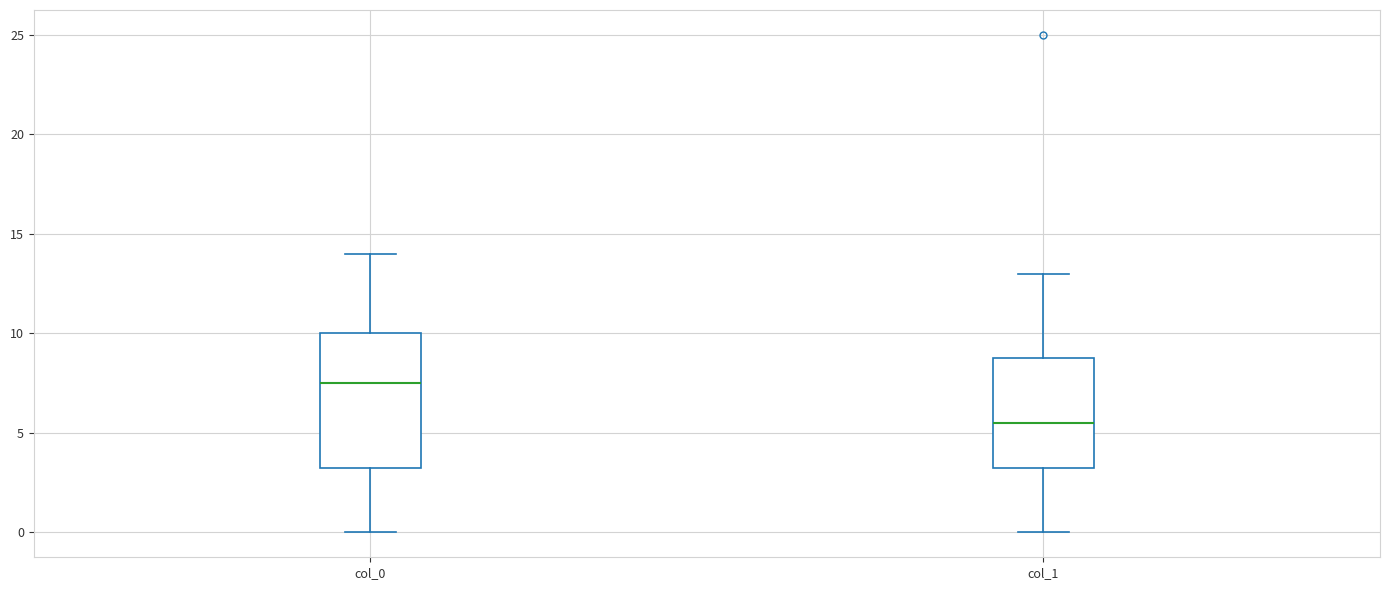

Reading left to right, transcribe this box plot: for each box, give where its median line is, the range the box spans, and where its two whiskers end, as read against the y-axis. The values are not printed on the chart, so give them approximately, as read against the axis.

col_0: median 7.5, box 3.5 to 10.0, whiskers 0.0 to 14.0
col_1: median 5.5, box 3.5 to 9.0, whiskers 0.0 to 13.0